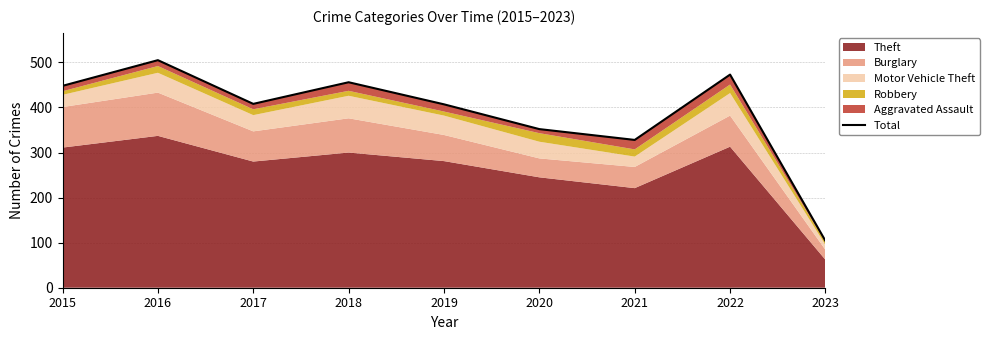

Reading left to right, what are all the values shown in this chart?

2015=448	2016=505	2017=408	2018=456	2019=407	2020=352	2021=328	2022=473	2023=104